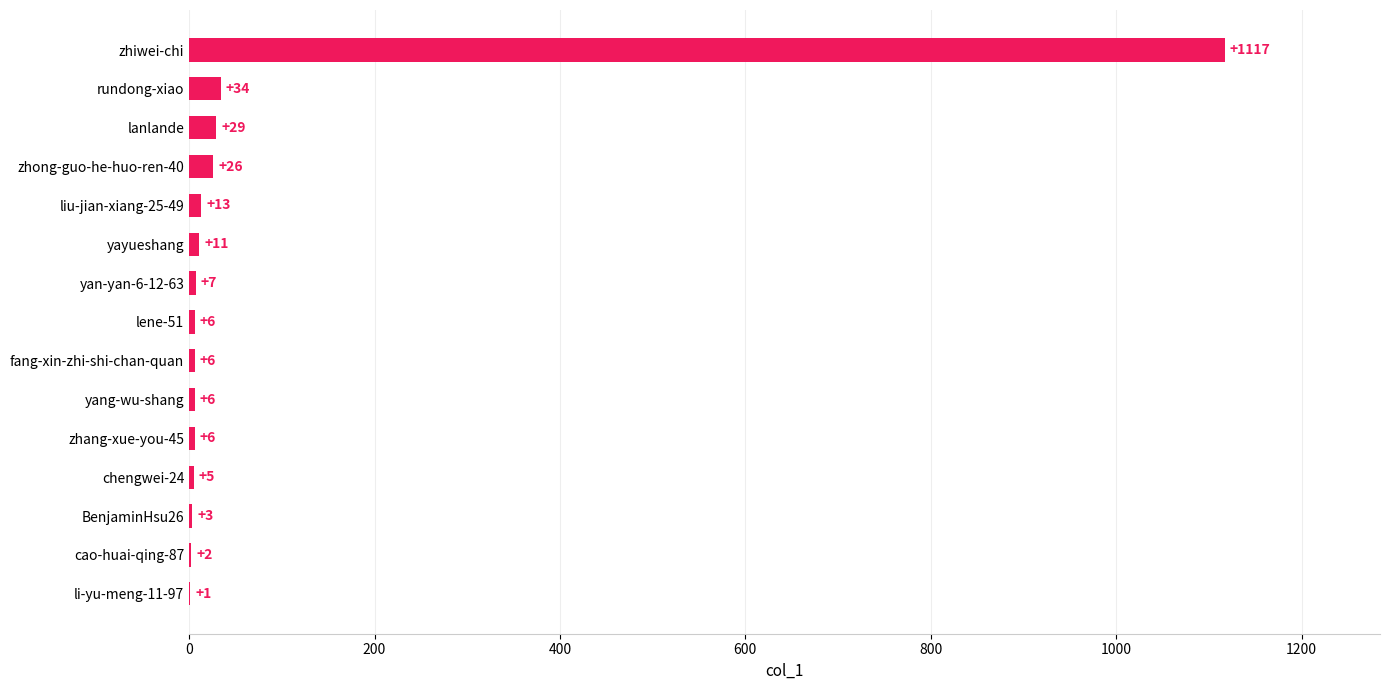

The chart shows a value of 6 at zhang-xue-you-45. True or false?

True